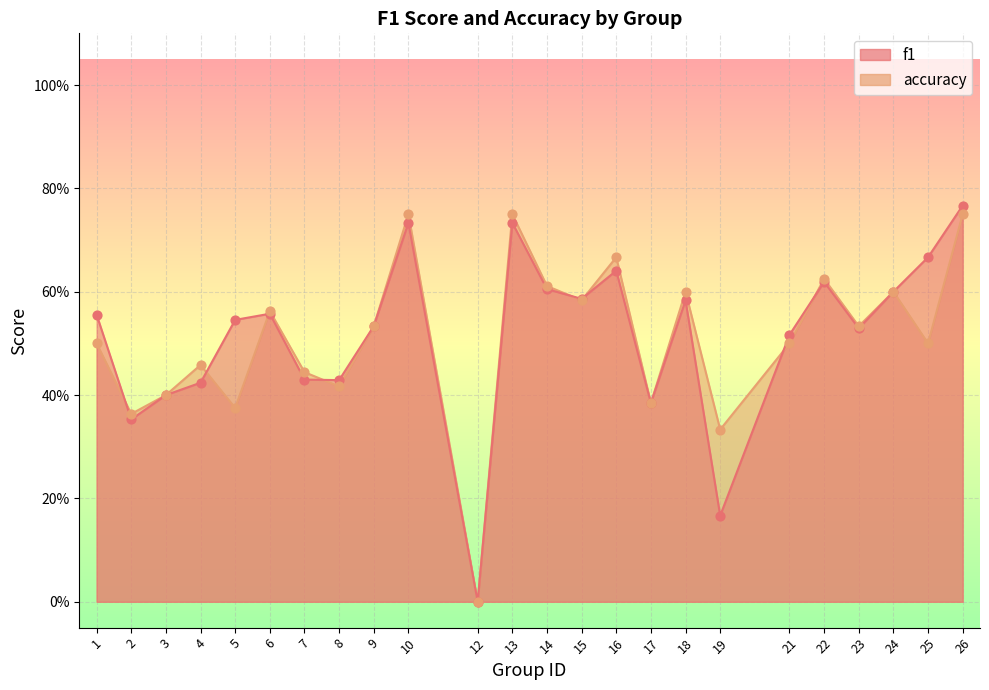

Which series has the widest spread of Y values?

f1